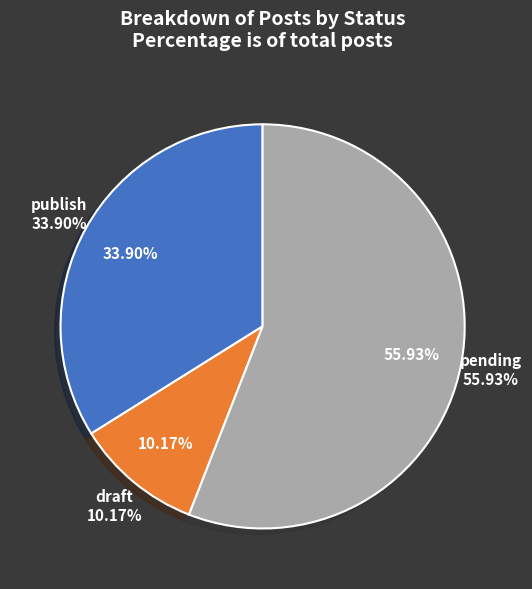

To the nearest percent, what is the average slice percentage?

33%